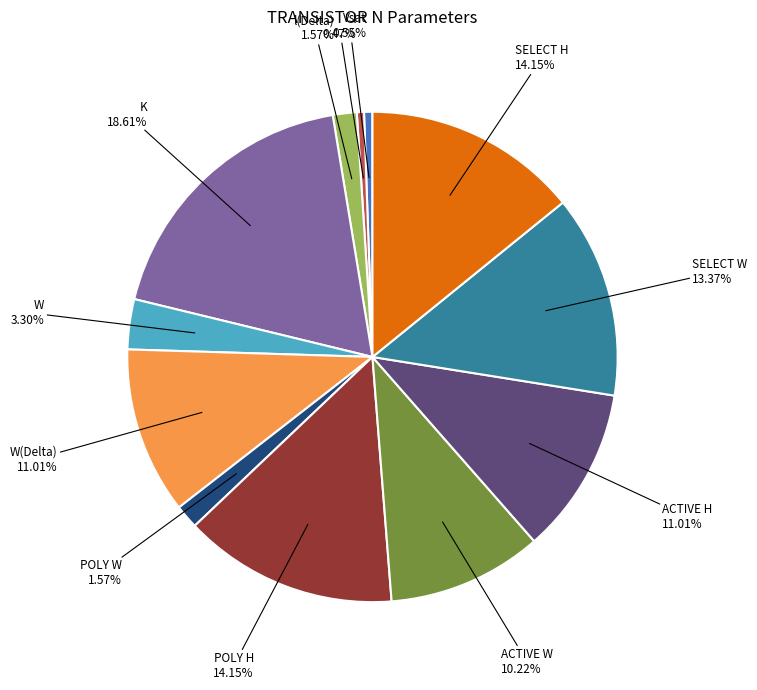

Is there any slice that represents more than half of the pie?

No